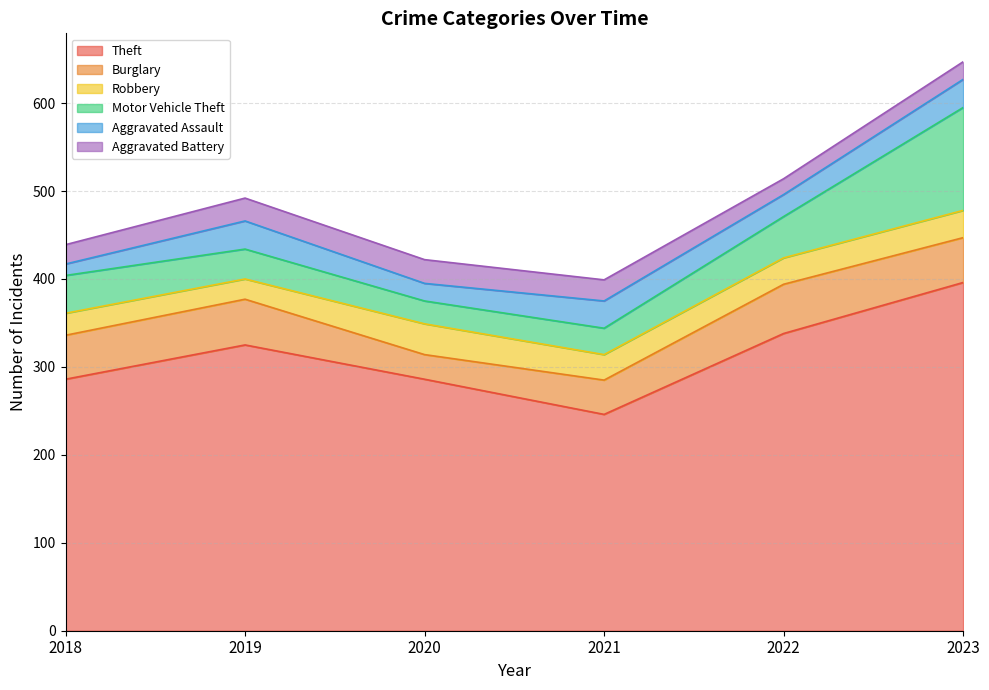

What is the sum of all Aggravated Battery values?

137